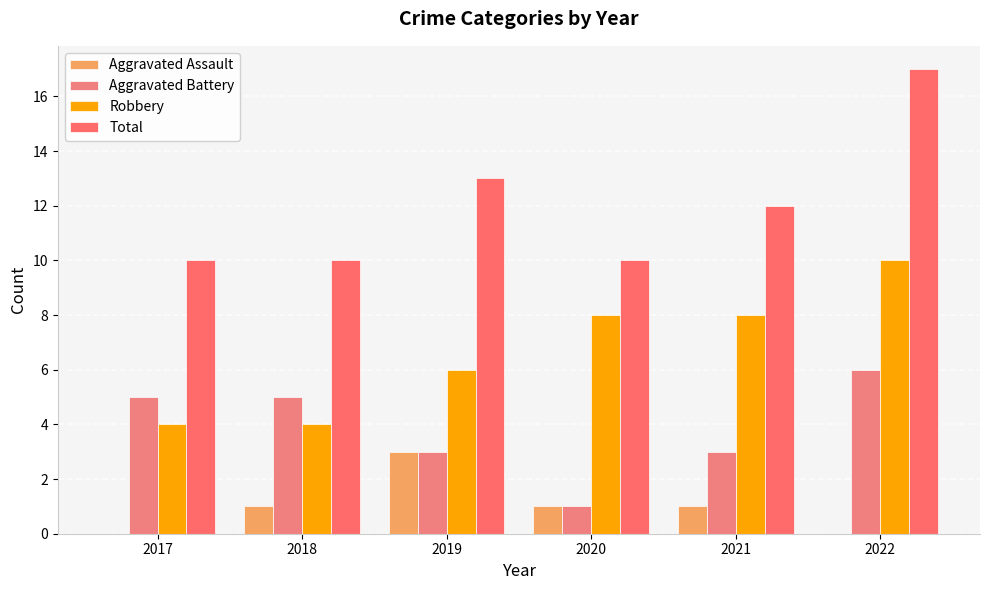

At which category is the sum across all series the highest?

2022